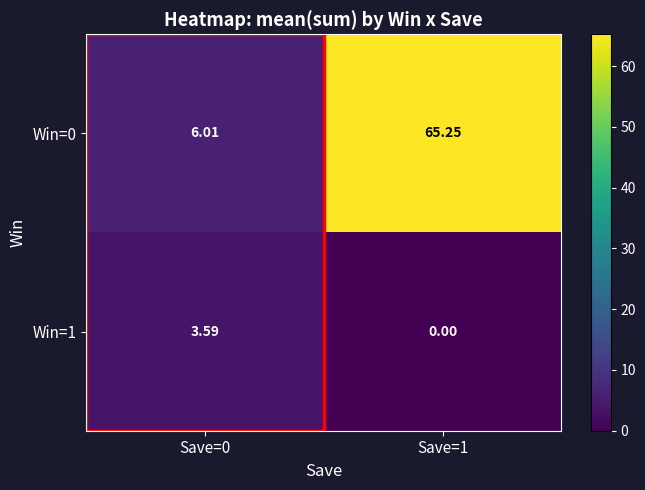

What is the difference between the maximum and minimum values in the Win=1 series?

3.6